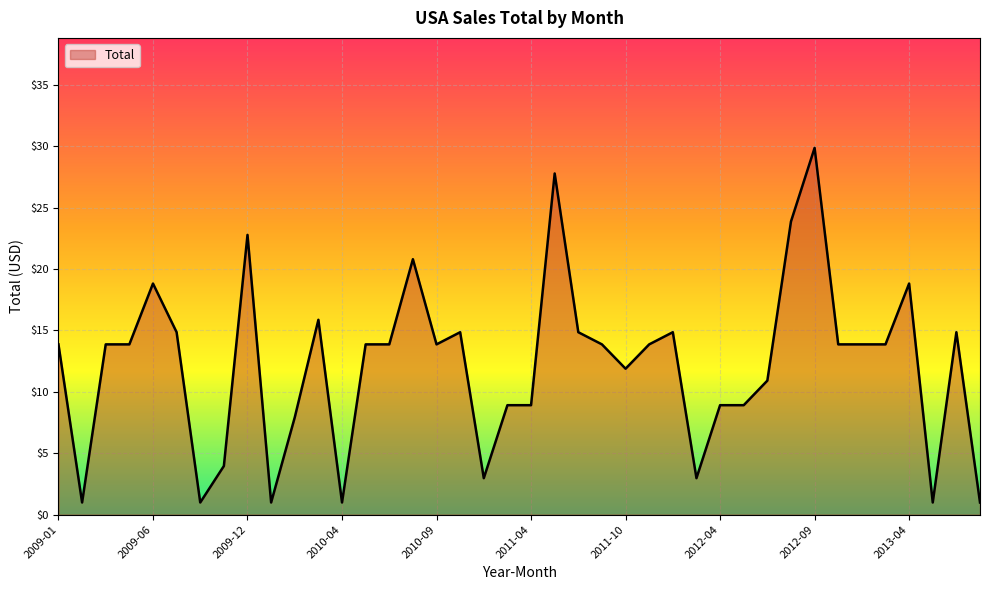

What is the maximum value shown in the chart?

29.9